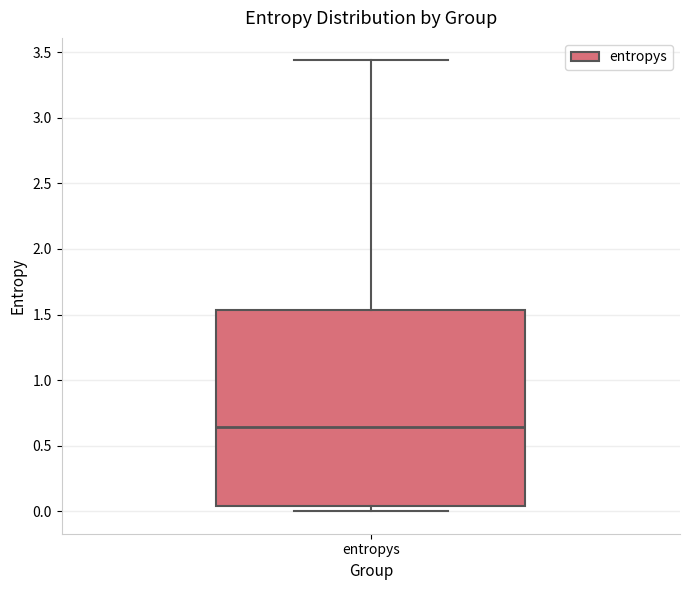

Where does the median line of the box for entropys sit on the y-axis? The values are not printed on the chart, so give them approximately, as read against the axis.

0.65